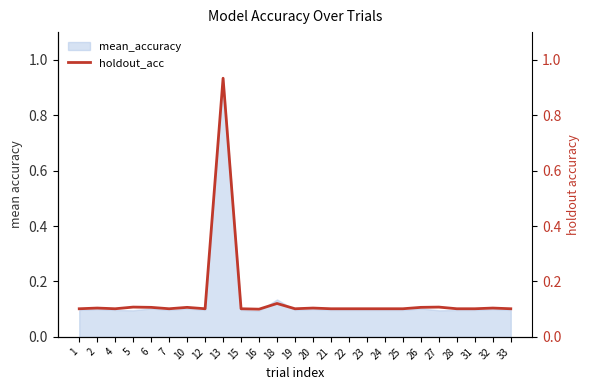

Reading left to right, extract all data points from this chart.

0.1	0.1	0.1	0.1	0.1	0.1	0.1	0.1	0.9	0.1	0.1	0.1	0.1	0.1	0.1	0.1	0.1	0.1	0.1	0.1	0.1	0.1	0.1	0.1	0.1